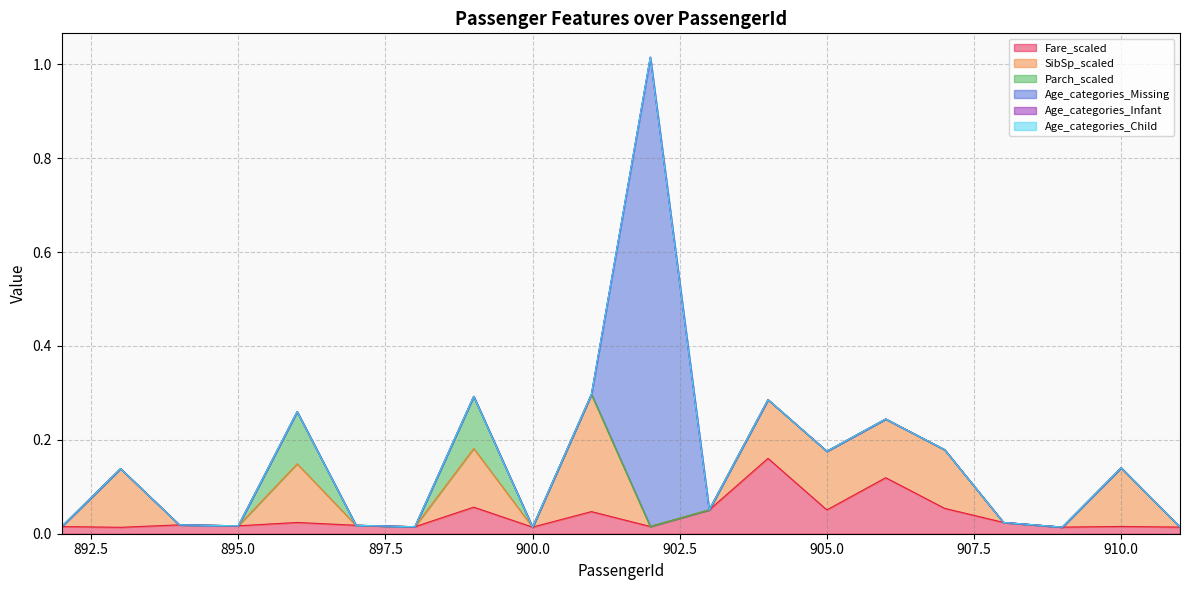

True or false: Parch_scaled has a value of 0.1 at 909.

False